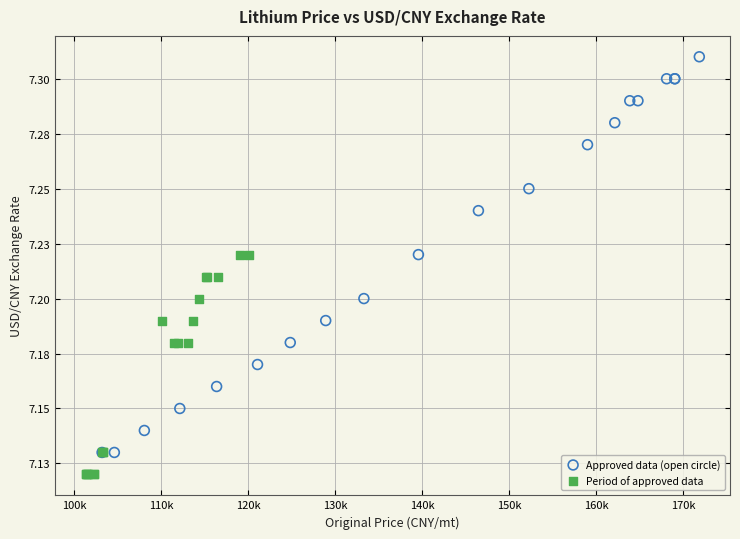

Which series reaches the minimum Y coordinate?

Period of approved data